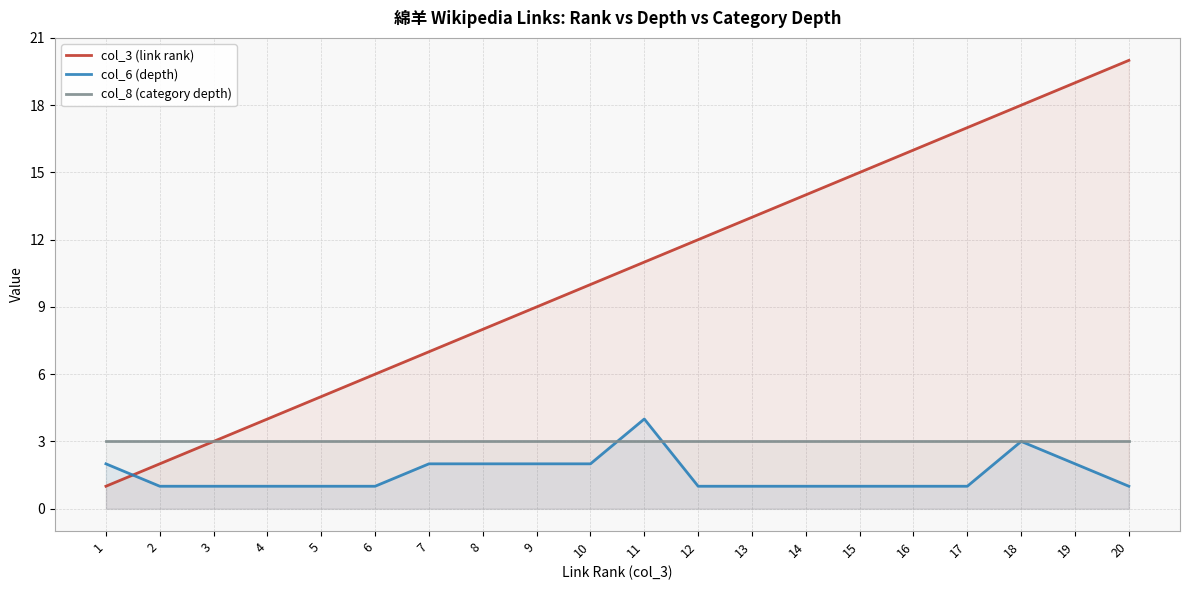

True or false: col_8 (category depth) and col_6 (depth) cross at least once.

True